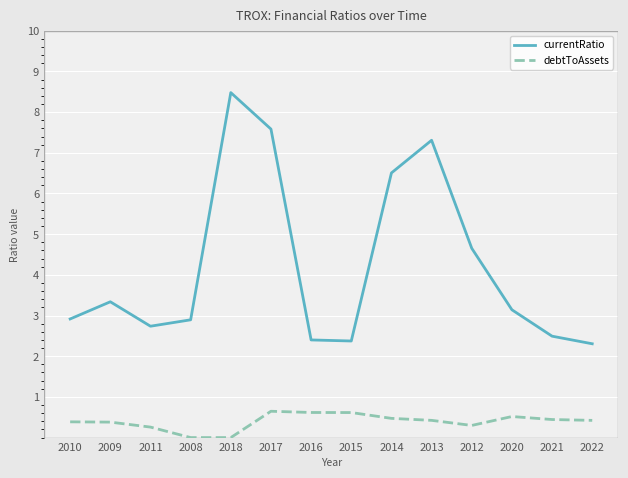

What is the difference between the highest and lowest values at 2012?

4.4